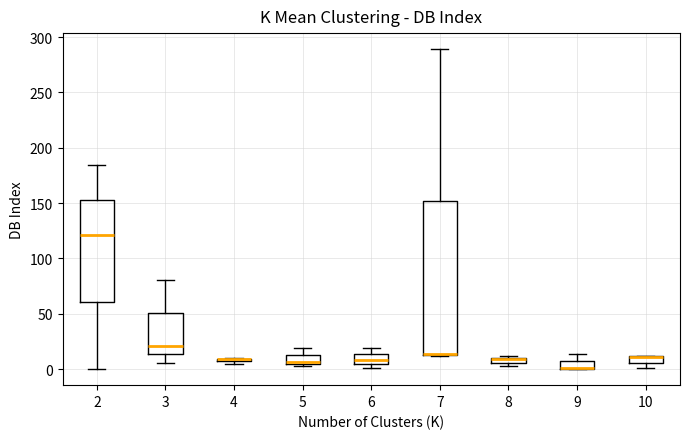

Which box is the tallest, from its lower edge to its upper edge?

7